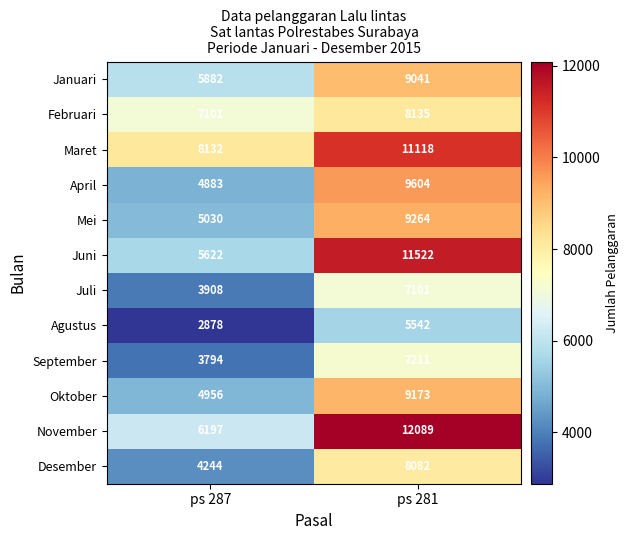

Reading left to right, transcribe all the data shown in this chart.

Januari: 5882	9041
Februari: 7101	8135
Maret: 8132	11118
April: 4883	9604
Mei: 5030	9264
Juni: 5622	11522
Juli: 3908	7101
Agustus: 2878	5542
September: 3794	7211
Oktober: 4956	9173
November: 6197	12089
Desember: 4244	8082